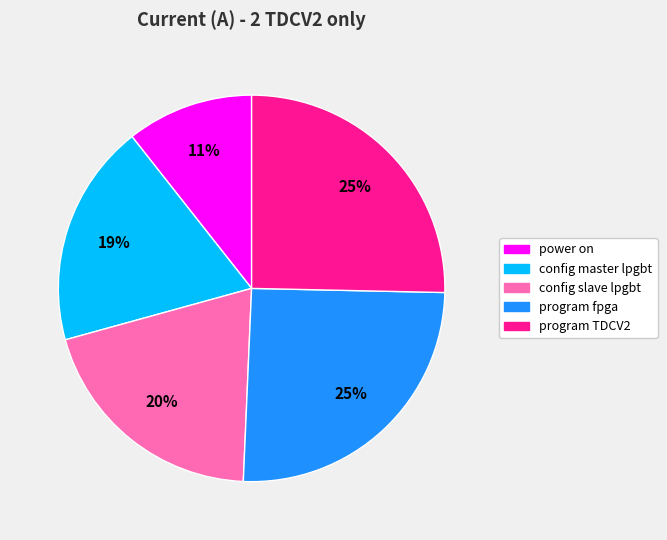

Do program fpga and config slave lpgbt together represent more than half of the pie?

No